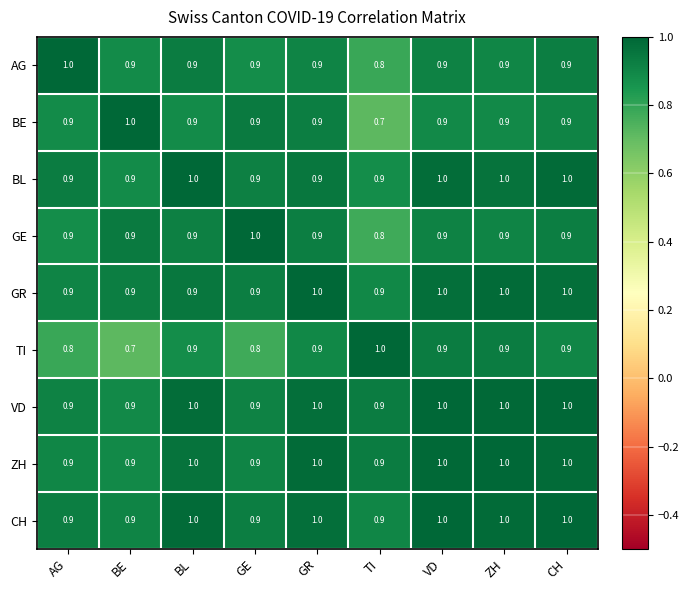

What is the total value across all series at AG?

8.1